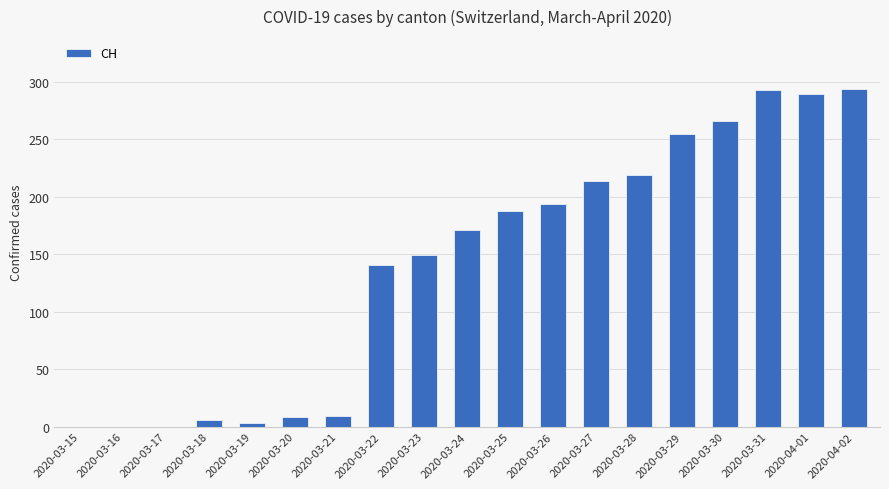

What is the difference between the values at 2020-03-21 and 2020-03-18?

3